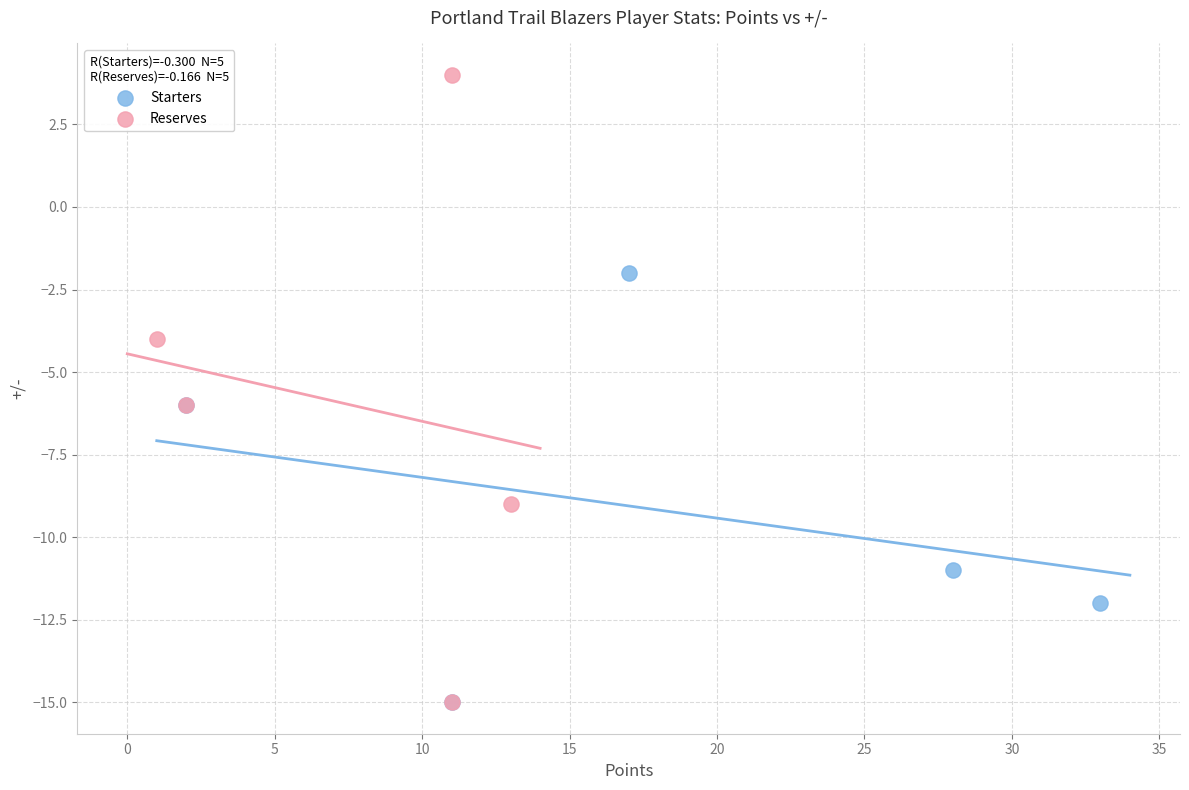

Which series contains the highest Y value?

Reserves